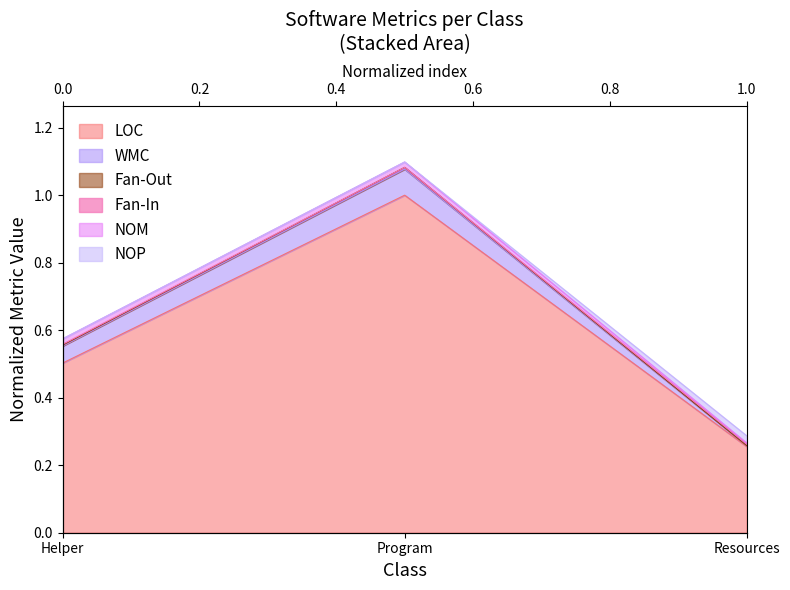

What is the difference between the LOC values at Helper and Resources?

0.2